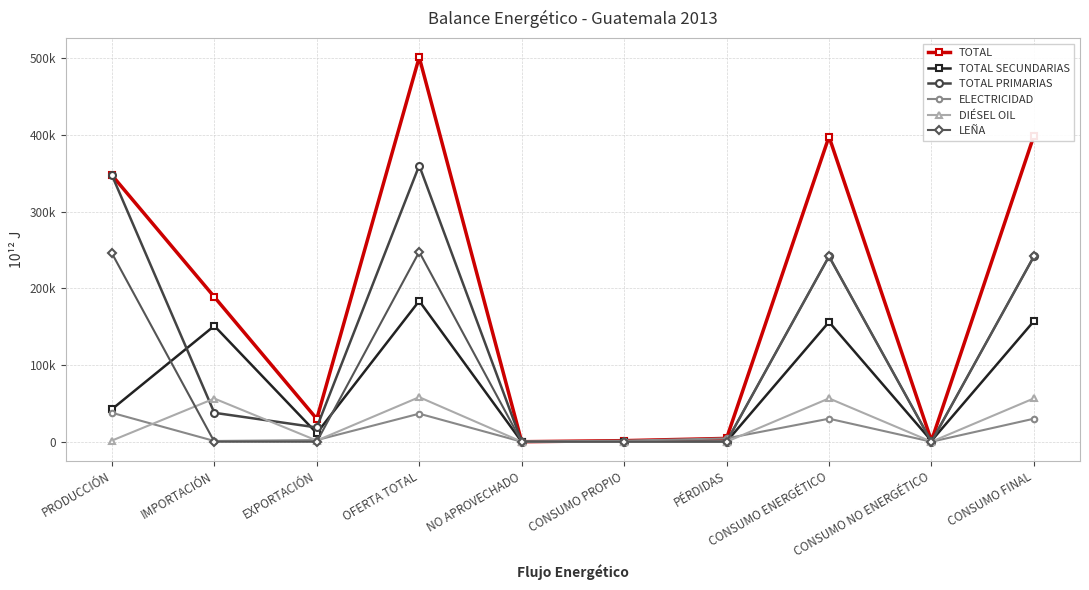

True or false: TOTAL PRIMARIAS and LEÑA intersect in this chart.

False